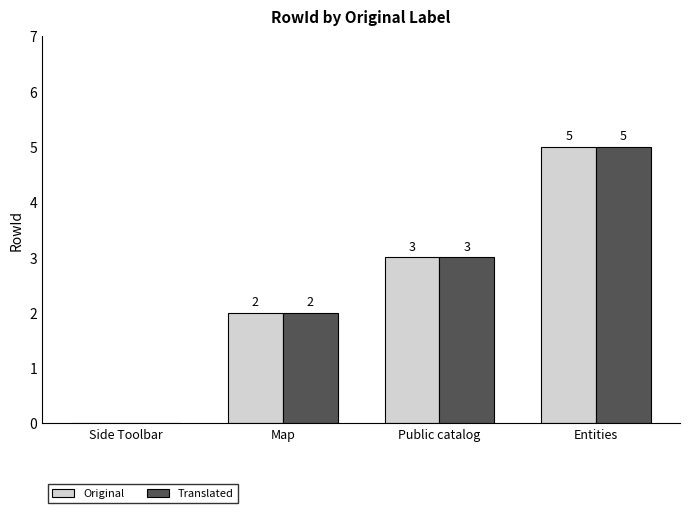

True or false: Translated has a value of 3 at Public catalog.

True